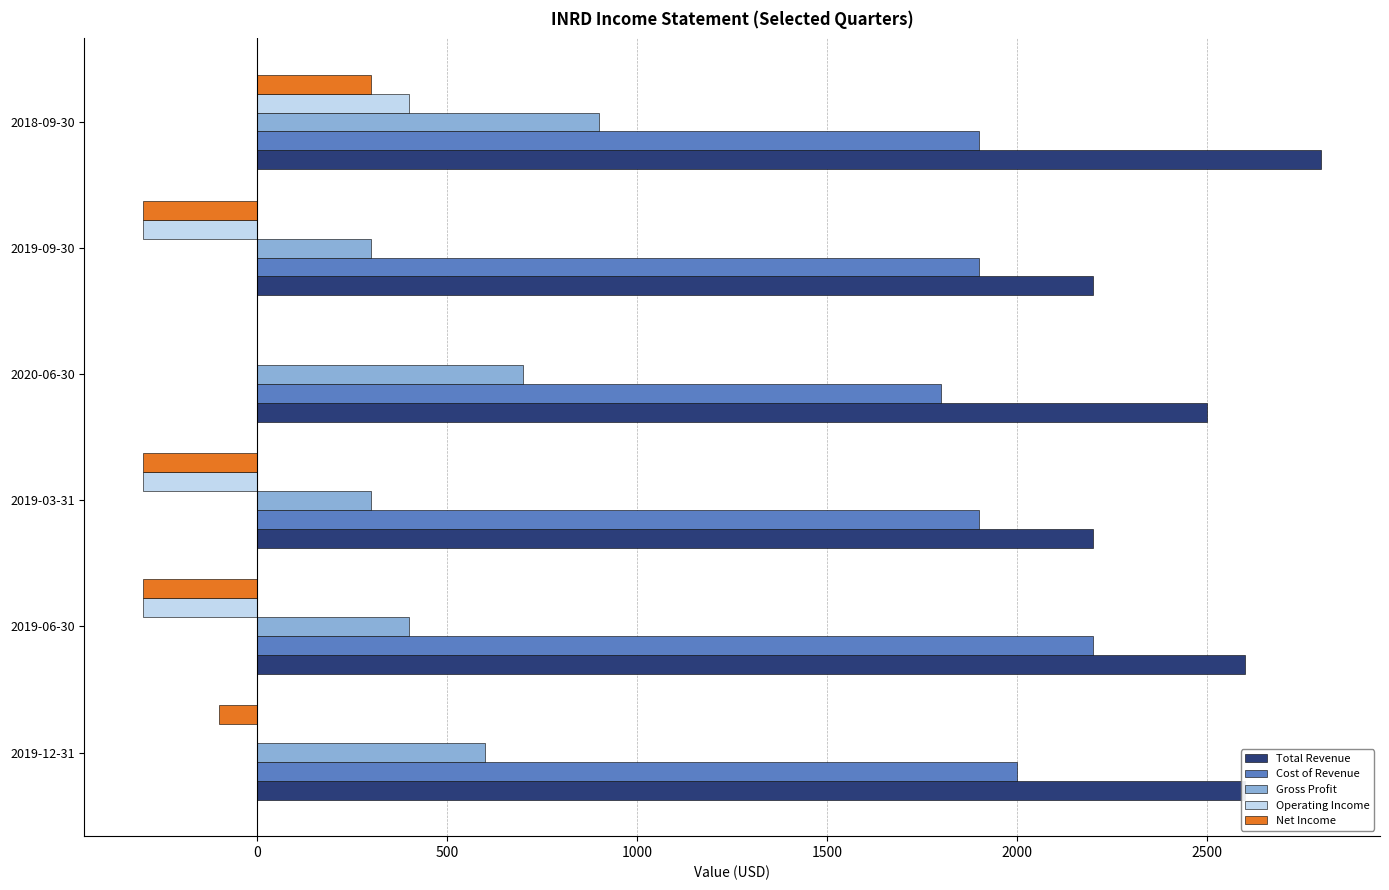

What is the highest value of the Operating Income series?

400